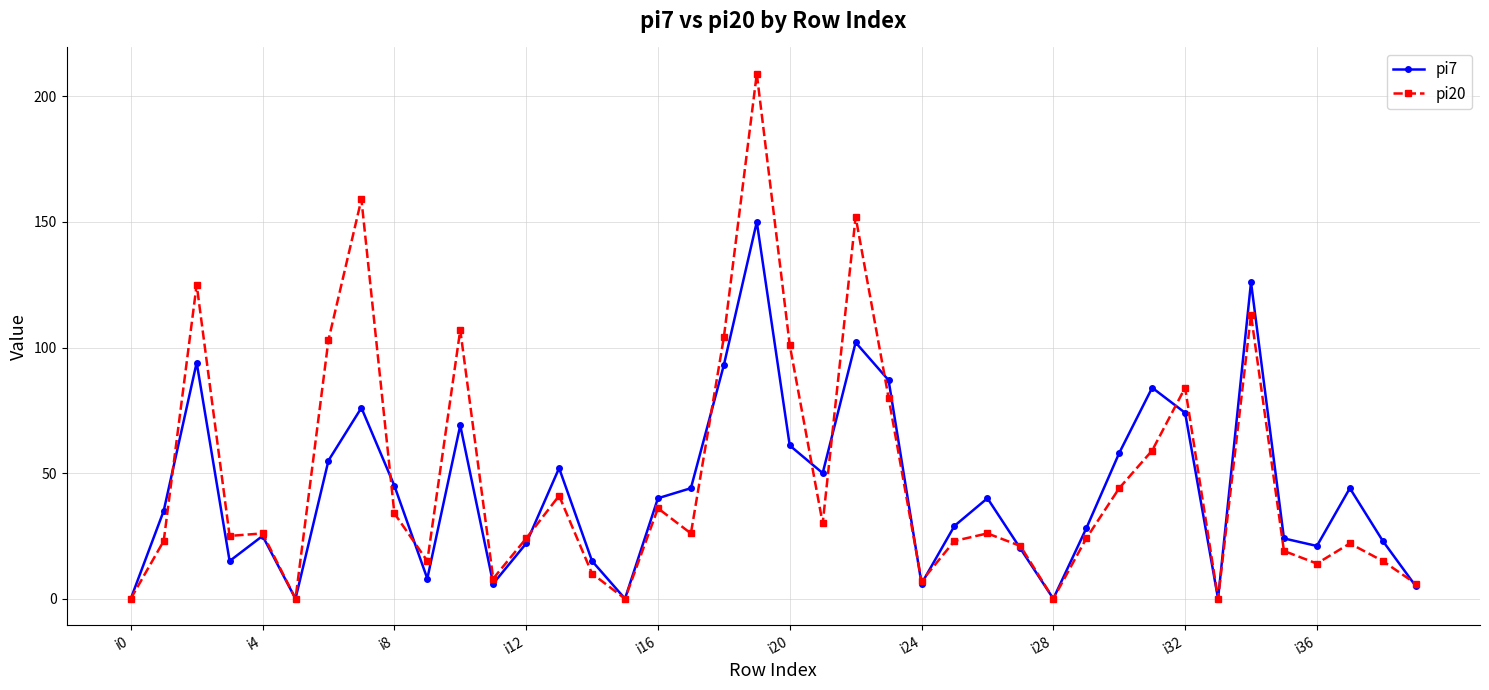

True or false: pi20 has more than 0 interior local peaks.

True